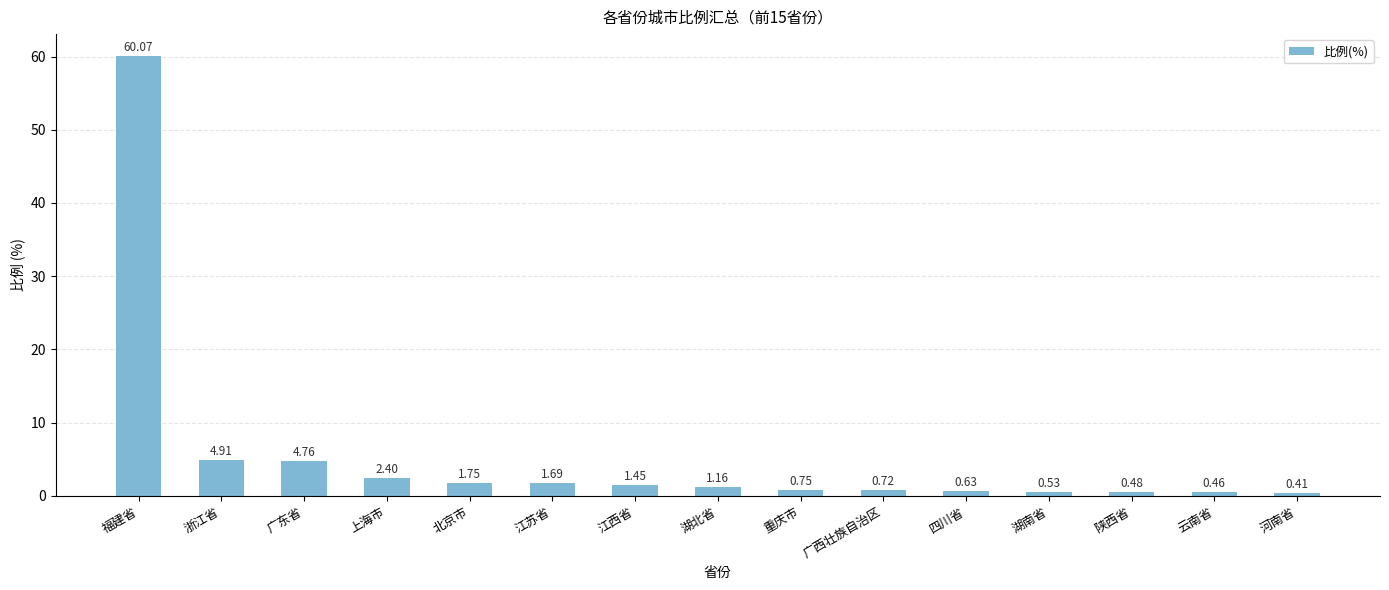

Does the chart contain stacked bars?

No